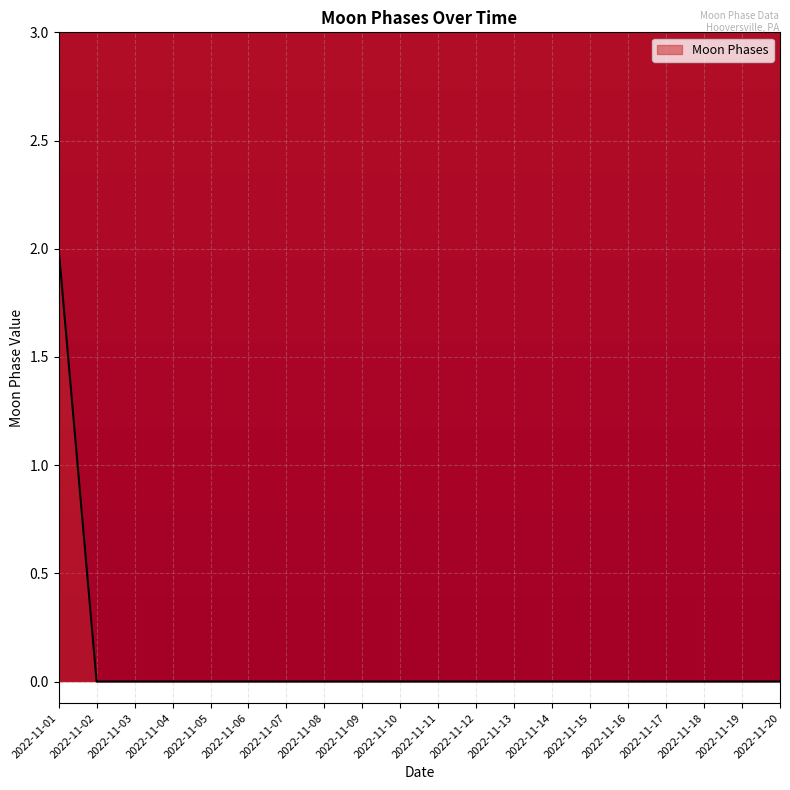

The chart shows a value of 1 at 2022-11-03. True or false?

False